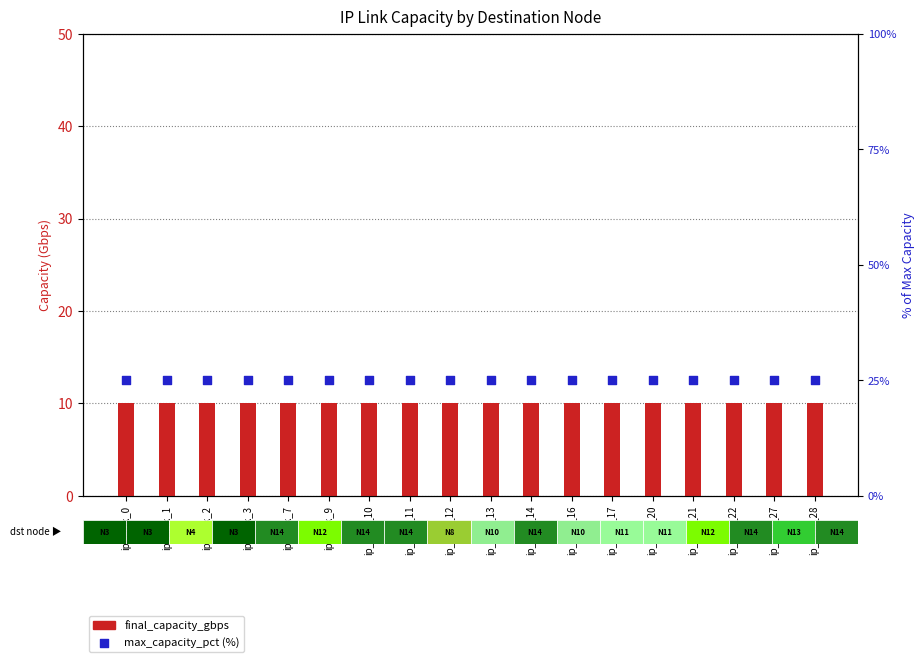

Which series has the largest total across all categories?

max_capacity_pct